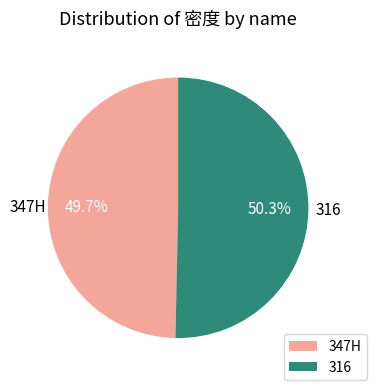

How many slices are in this pie chart?

2